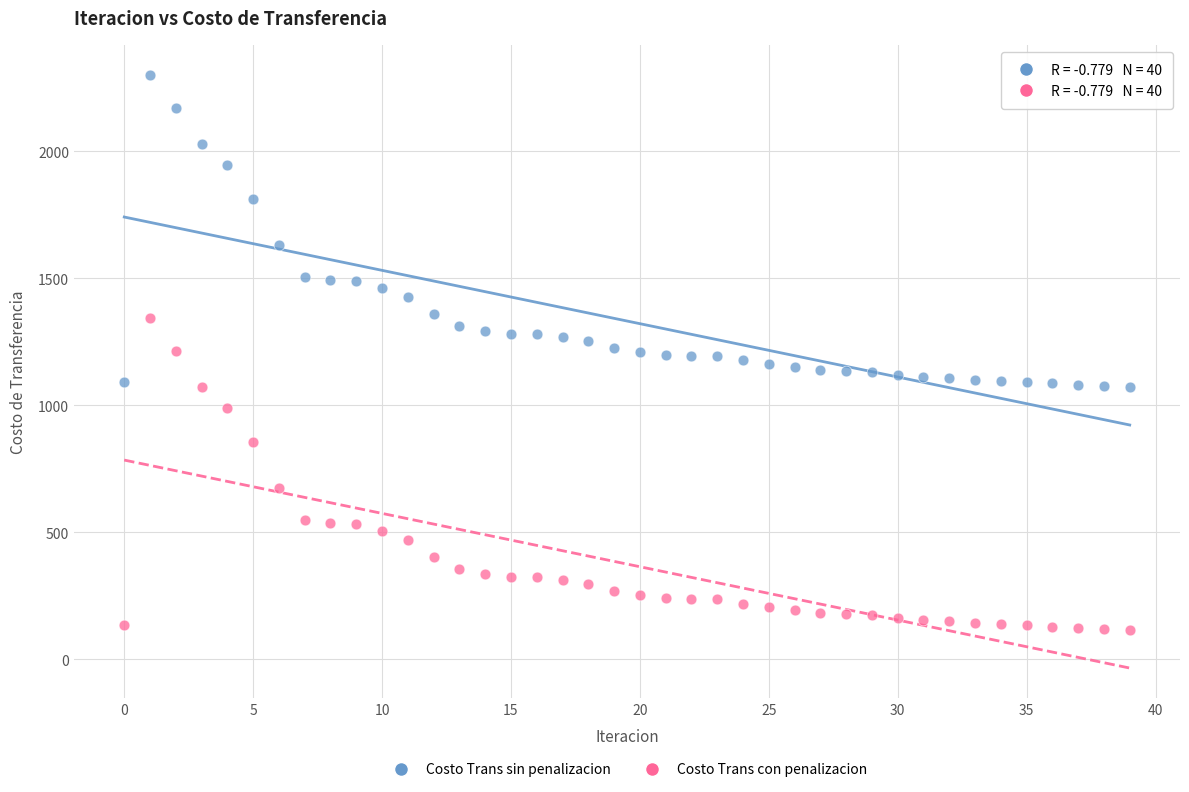

In the Costo Trans con penalizacion series, what Y value is closest to 730?

672.4